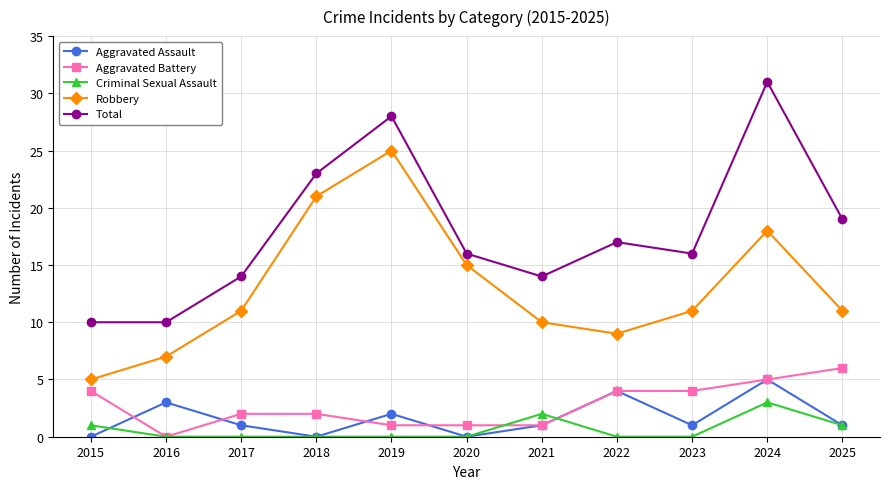

Is it true that Aggravated Assault equals 5 at 2024?

True